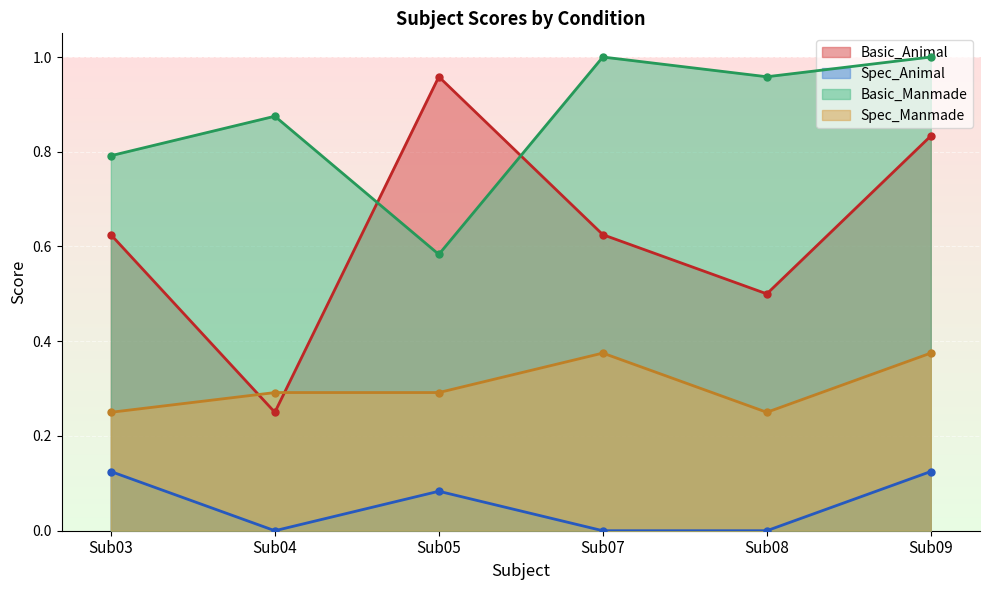

In Basic_Animal, how many points are lower than both neighbors (excluding endpoints)?

2